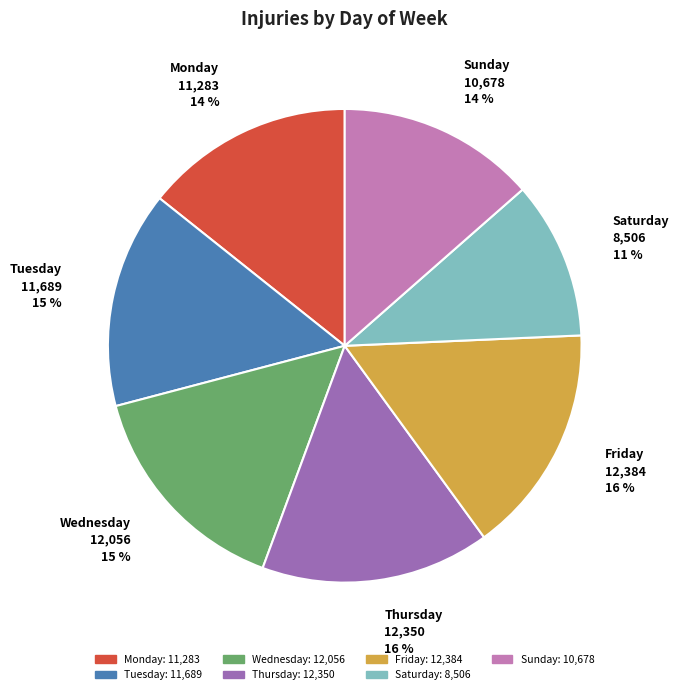

Which category has the smallest portion of the pie?

Saturday